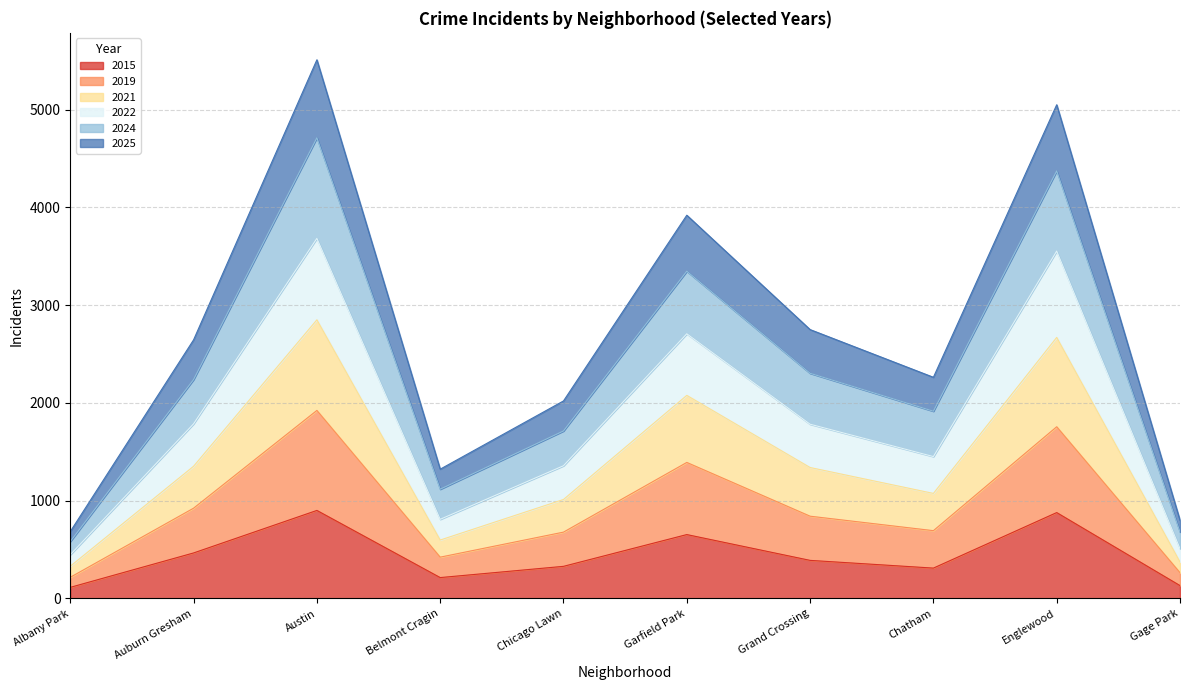

The value of 2015 at Belmont Cragin is 214. True or false?

True